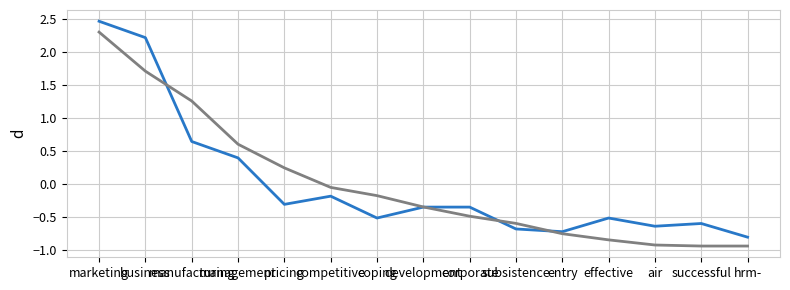

What is the greatest value displayed?

2.5